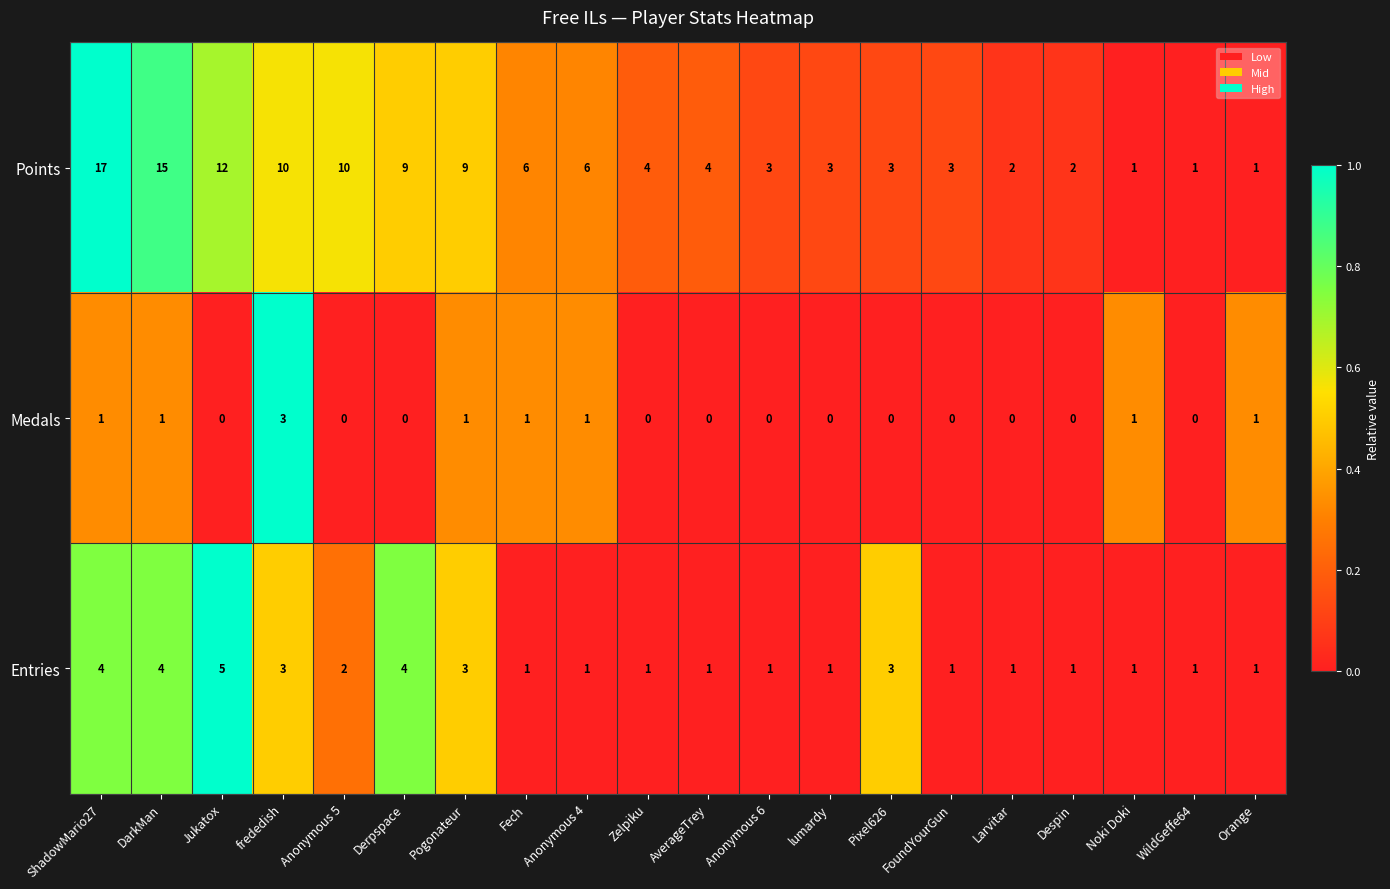

What is the difference between the Entries values at DarkMan and FoundYourGun?

3